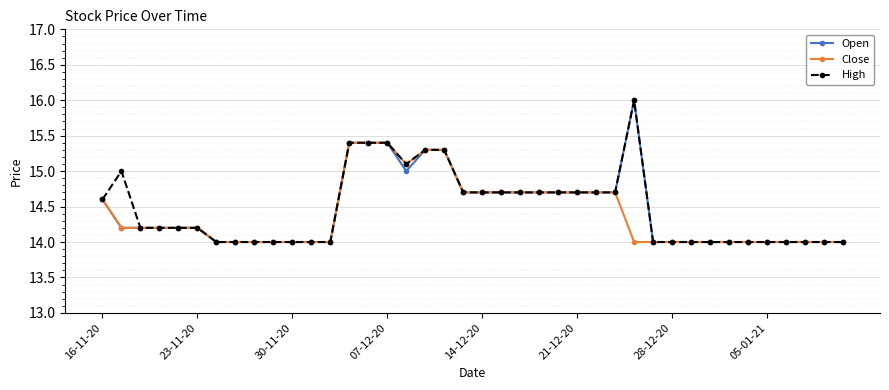

What is the maximum value for Close?

15.4